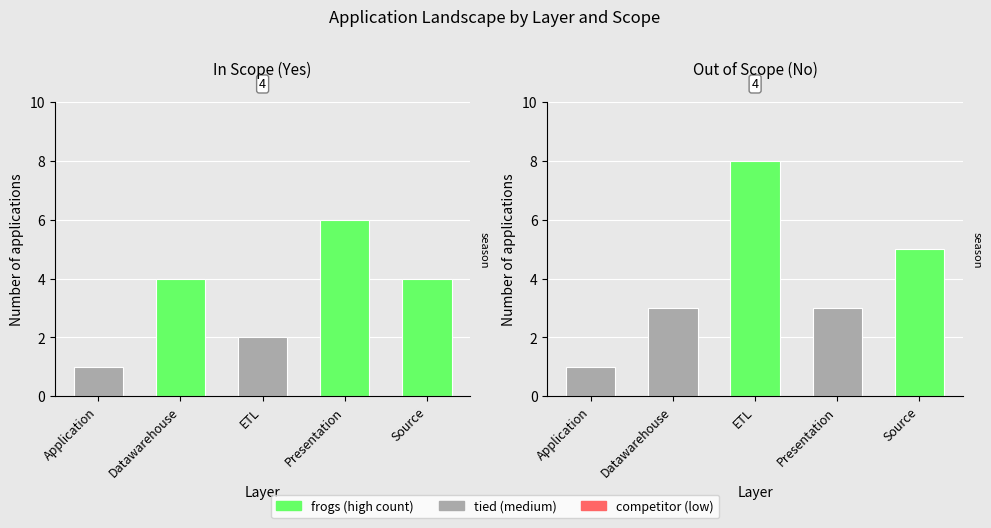

Reading left to right, extract all data points from this chart.

In Scope (Yes): Application=1	Datawarehouse=4	ETL=2	Presentation=6	Source=4
Out of Scope (No): Application=1	Datawarehouse=3	ETL=8	Presentation=3	Source=5